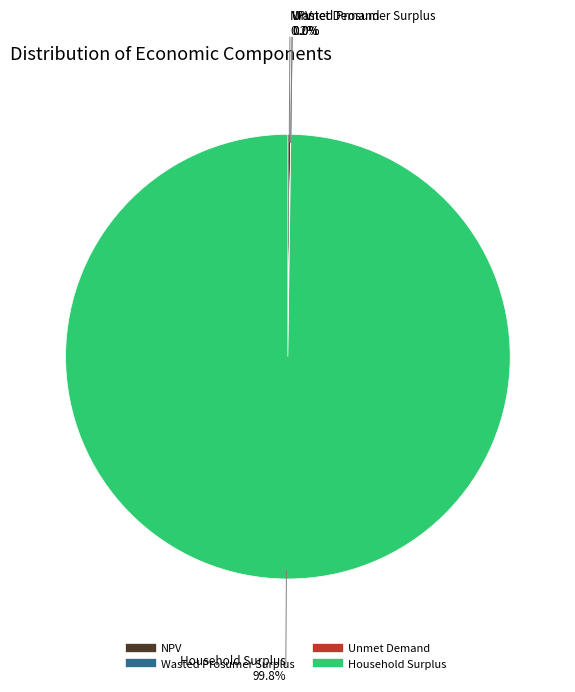

What percentage is the Household Surplus slice, to the nearest percent?

100%